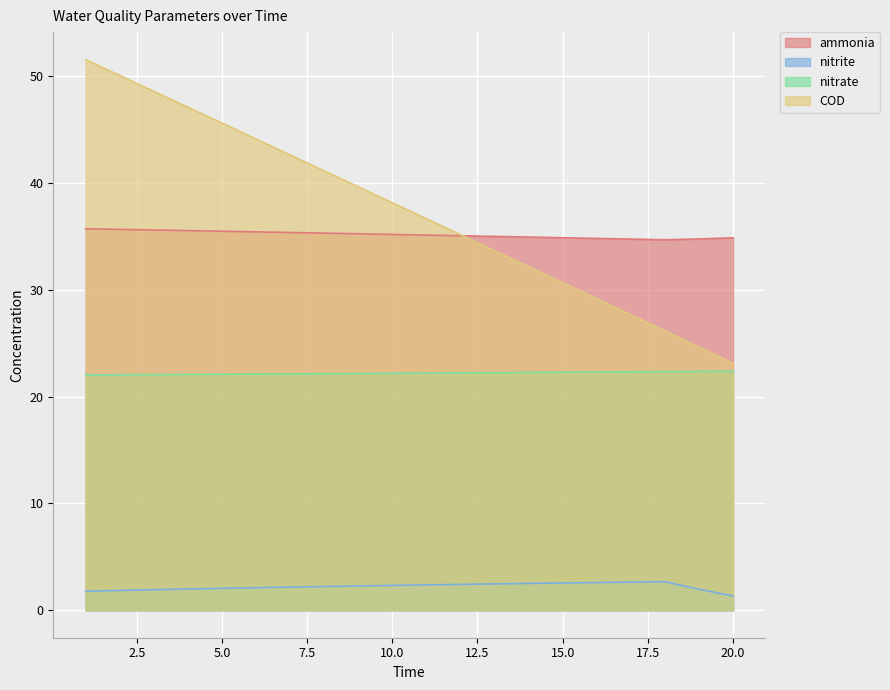

Reading left to right, what are all the values shown in this chart?

ammonia: 35.7	35.7	35.6	35.5	35.5	35.4	35.4	35.3	35.2	35.2	35.1	35.1	35.0	34.9	34.9	34.8	34.7	34.7	34.8	34.9
nitrite: 1.8	1.8	1.9	2.0	2.0	2.1	2.2	2.2	2.3	2.3	2.4	2.4	2.5	2.5	2.5	2.6	2.6	2.7	2.0	1.3
nitrate: 22.0	22.0	22.1	22.1	22.1	22.1	22.1	22.1	22.2	22.2	22.2	22.2	22.2	22.3	22.3	22.3	22.3	22.3	22.4	22.4
COD: 51.6	50.1	48.6	47.1	45.6	44.1	42.6	41.1	39.6	38.1	36.7	35.2	33.7	32.2	30.7	29.2	27.7	26.2	24.6	23.1